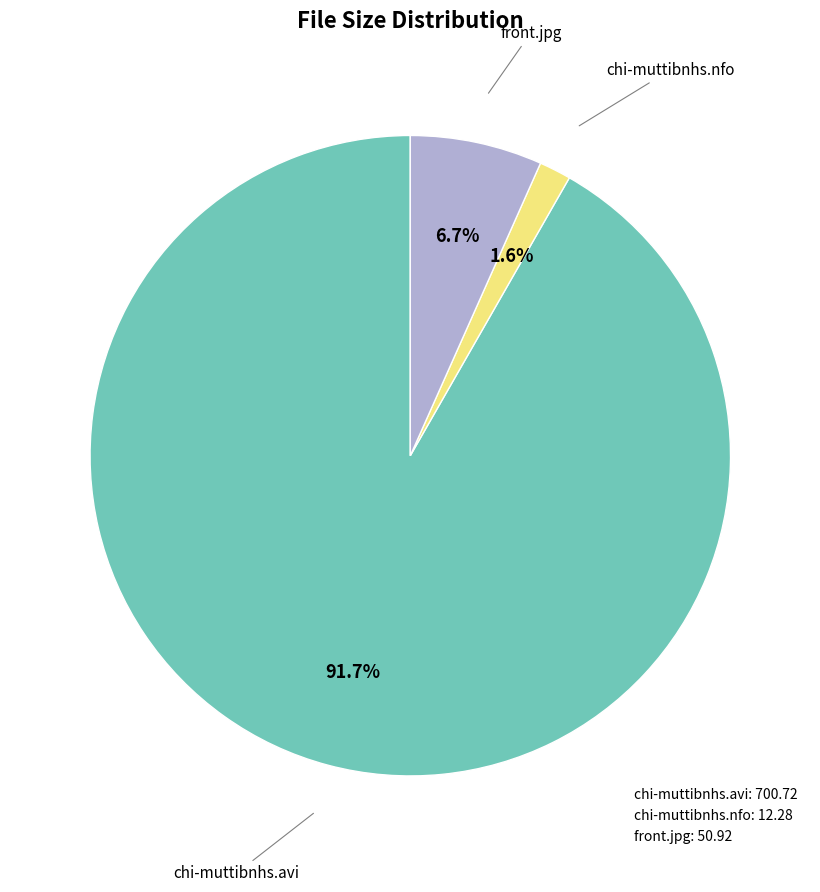

To the nearest percent, what percentage of the pie is chi-muttibnhs.nfo?

2%